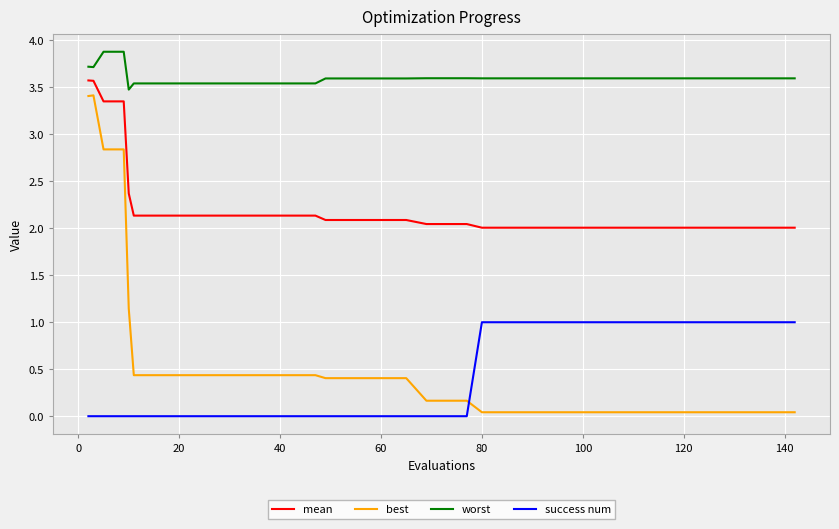

Which series has the widest spread of values?

best